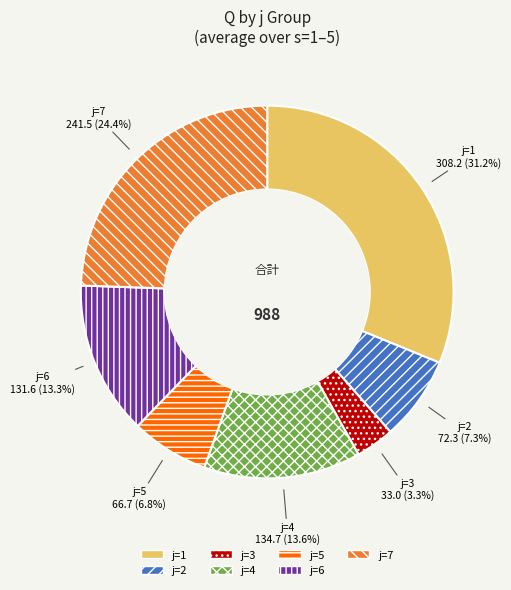

To the nearest percent, what is the average slice percentage?

14%